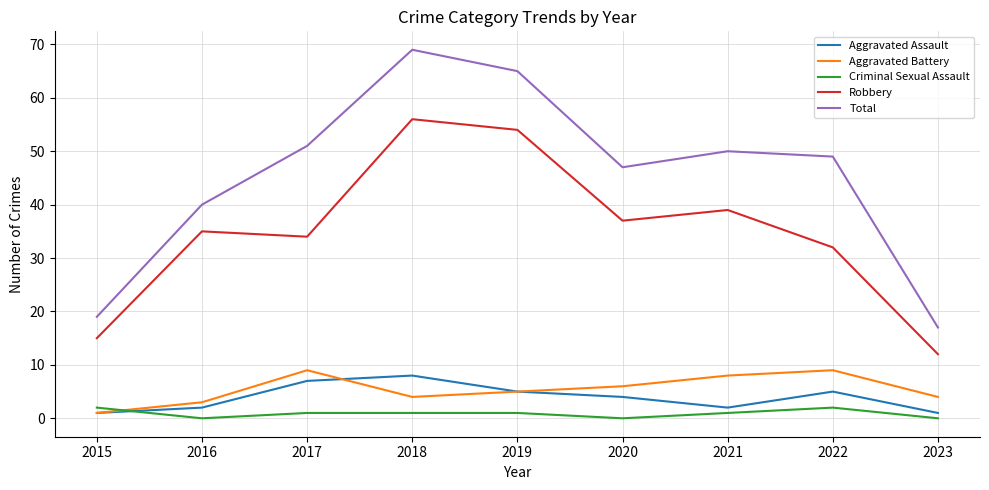

At which label is Aggravated Assault closest to 4?

2020